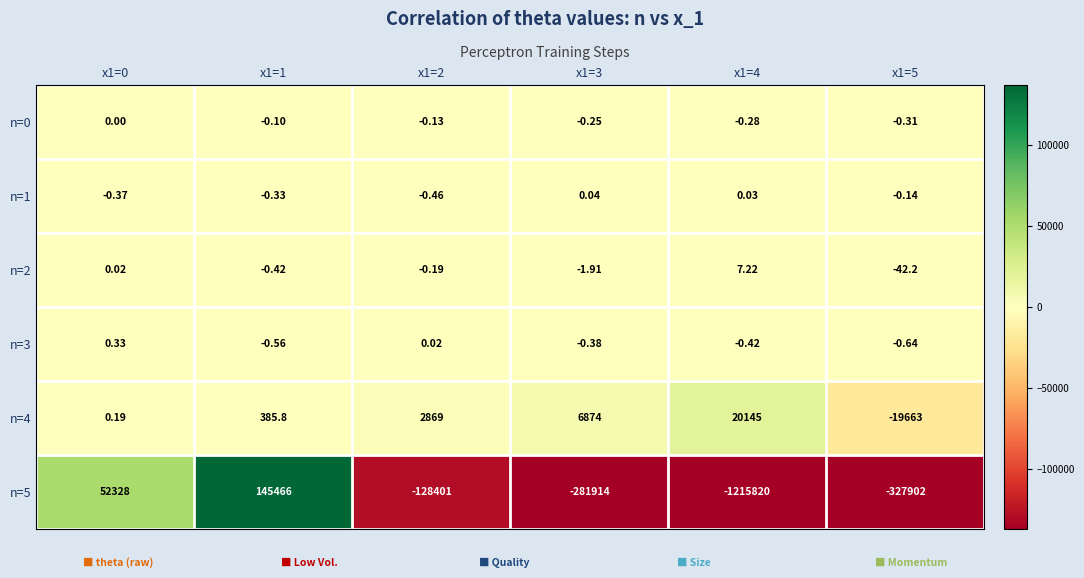

Is the value of n=5 at x1=5 greater than the value of n=4 at x1=3?

No